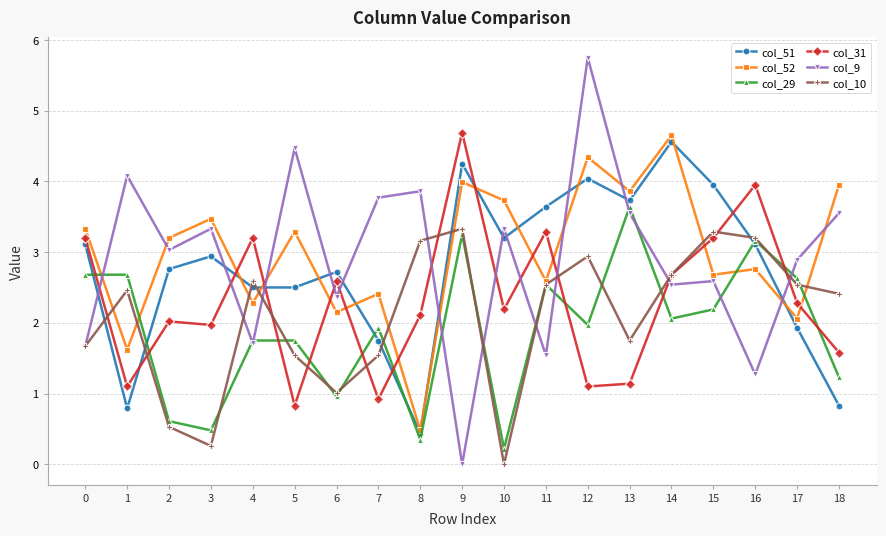

At which category does col_51 reach its first local peak?

3